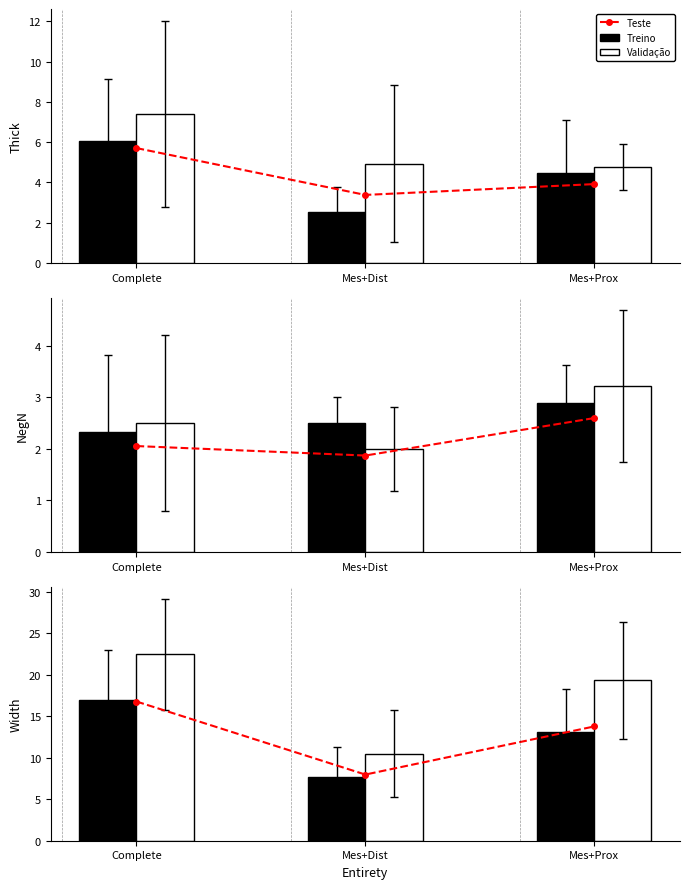

What is the label of the 3rd bar from the left?

Mes+Prox